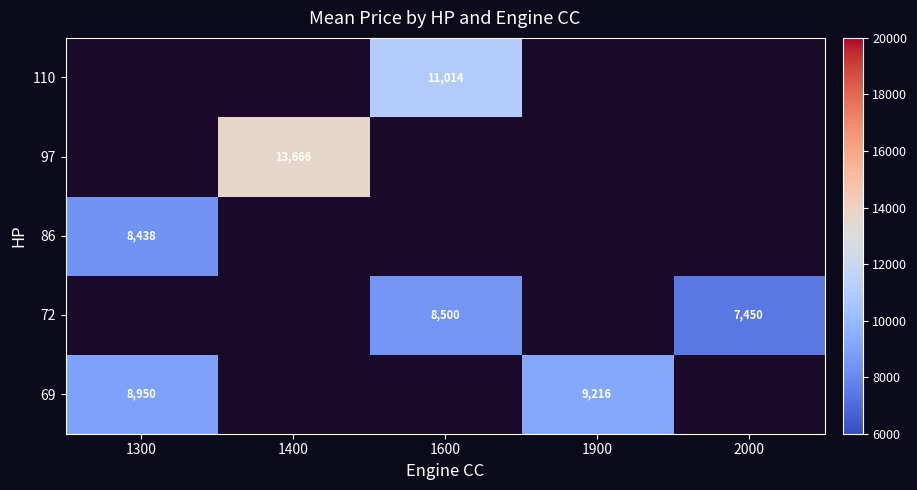

How many data points does each series have?

5